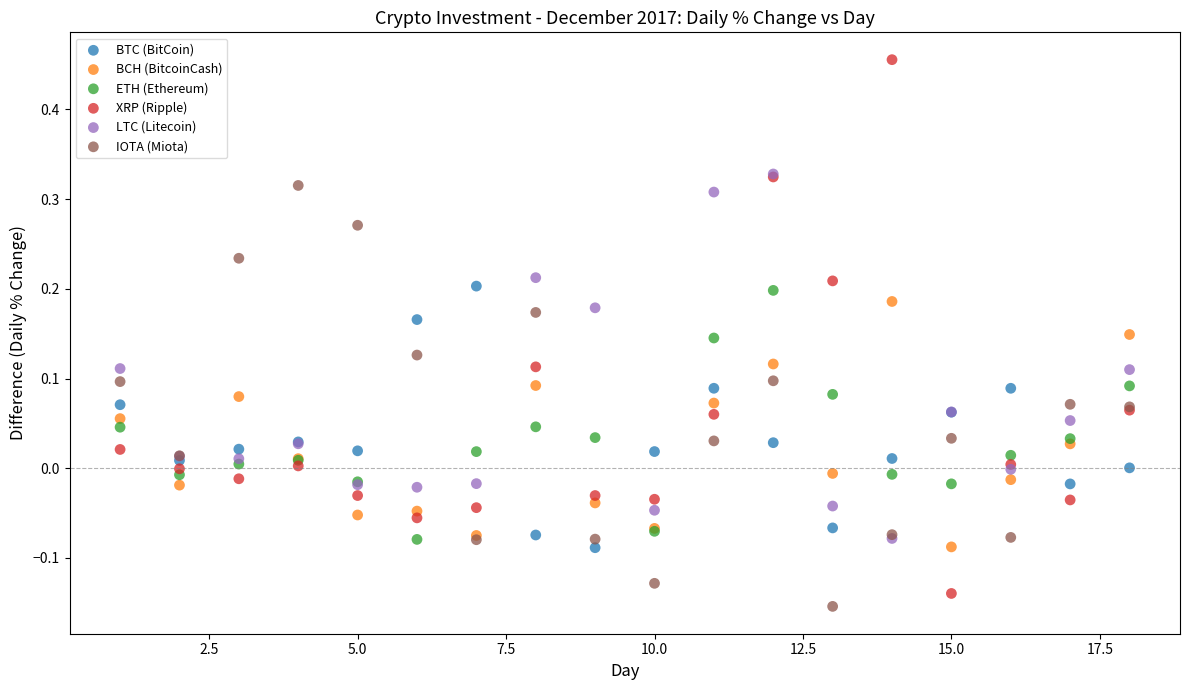

What are all the series names shown in the legend?

BTC (BitCoin), BCH (BitcoinCash), ETH (Ethereum), XRP (Ripple), LTC (Litecoin), IOTA (Miota)